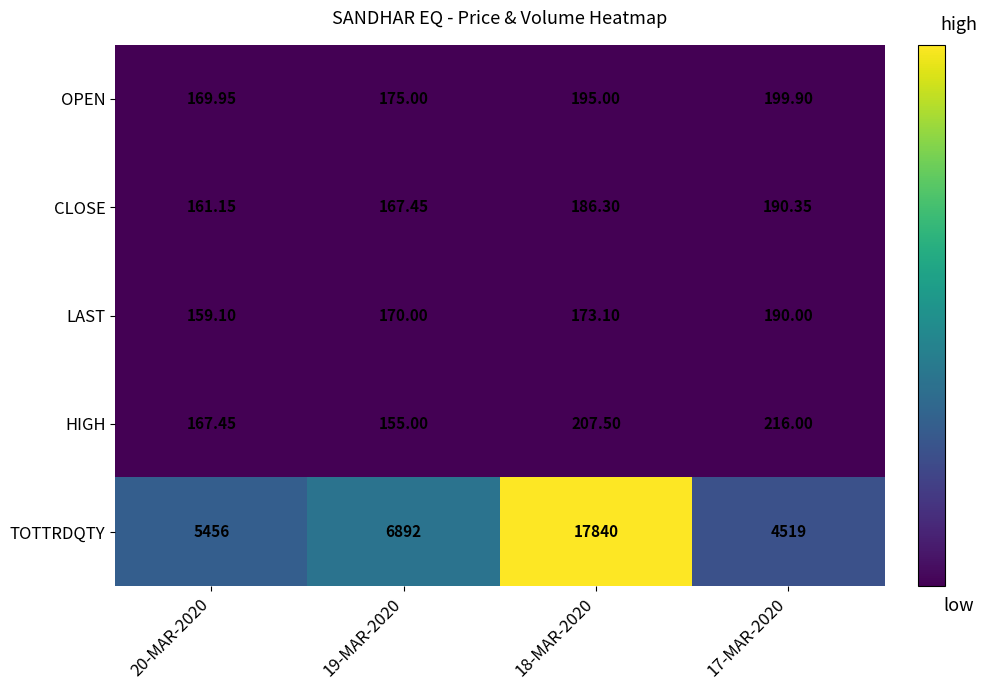

Rank the series at 17-MAR-2020 from highest to lowest value.

TOTTRDQTY, HIGH, OPEN, CLOSE, LAST